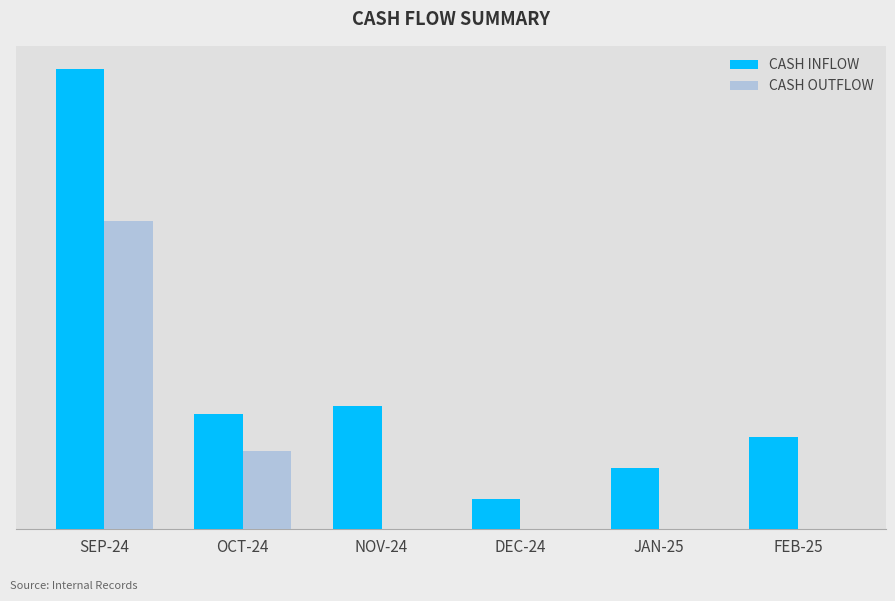

What is the difference between the highest and lowest values at NOV-24?

4000.0